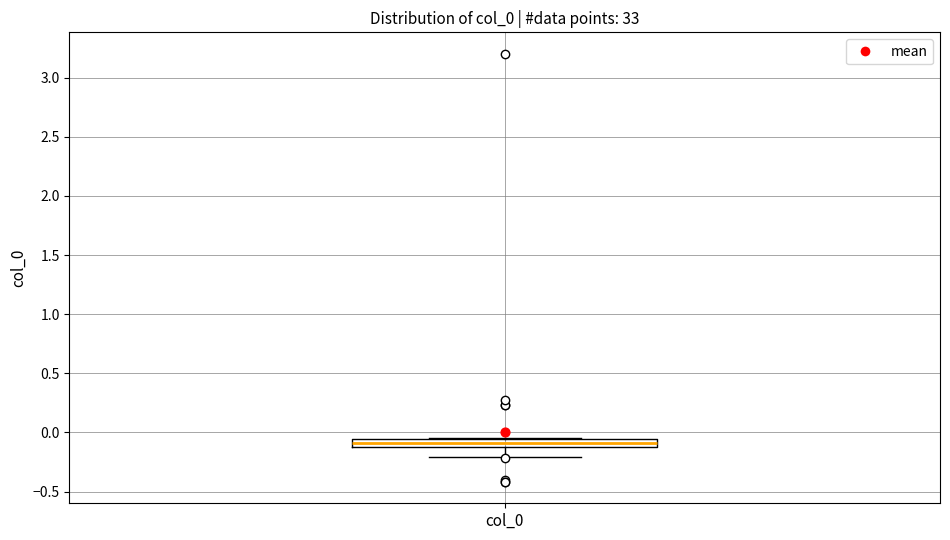

Where is the upper edge of the box for col_0 on the y-axis? The values are not printed on the chart, so give them approximately, as read against the axis.

-0.05